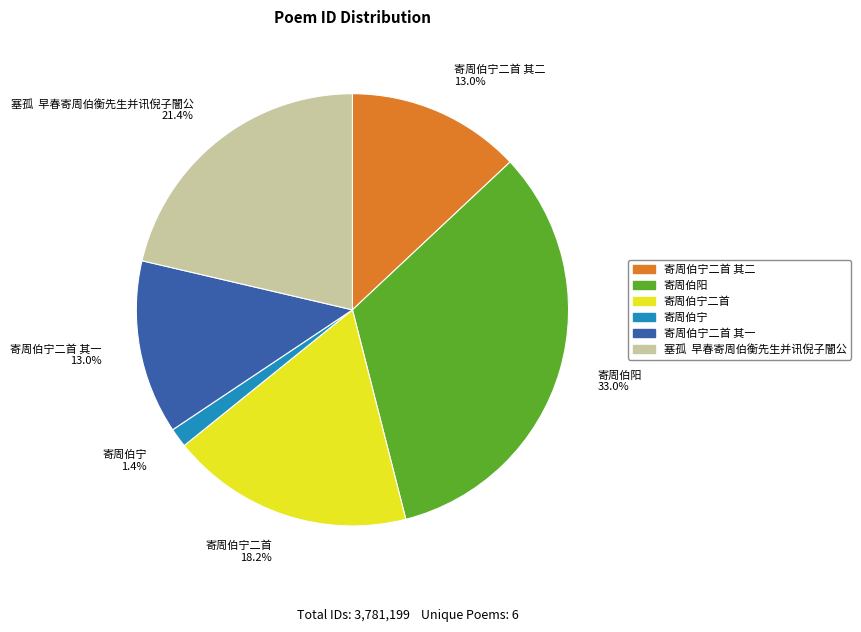

Which has a higher value, 寄周伯宁 1.4% or 塞孤 早春寄周伯衡先生并讯倪子闇公 21.4%?

塞孤 早春寄周伯衡先生并讯倪子闇公 21.4%